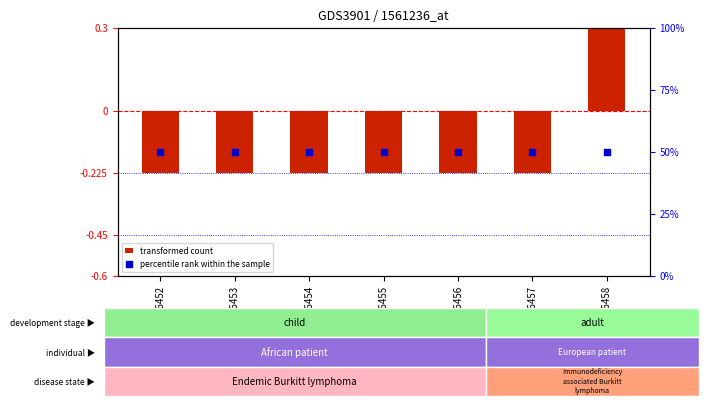

What is the total value across all series at GSM656454?

49.8